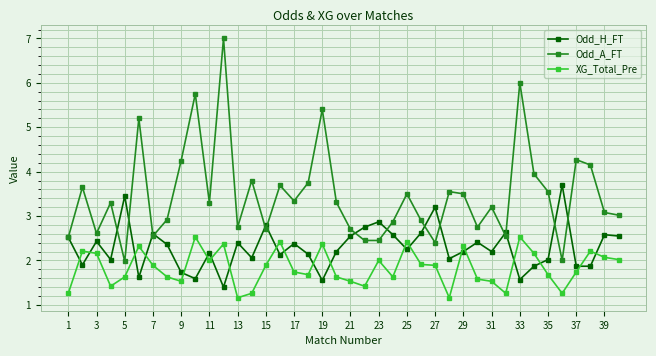

What is the value of the XG_Total_Pre point at the 36th from the left?

1.3